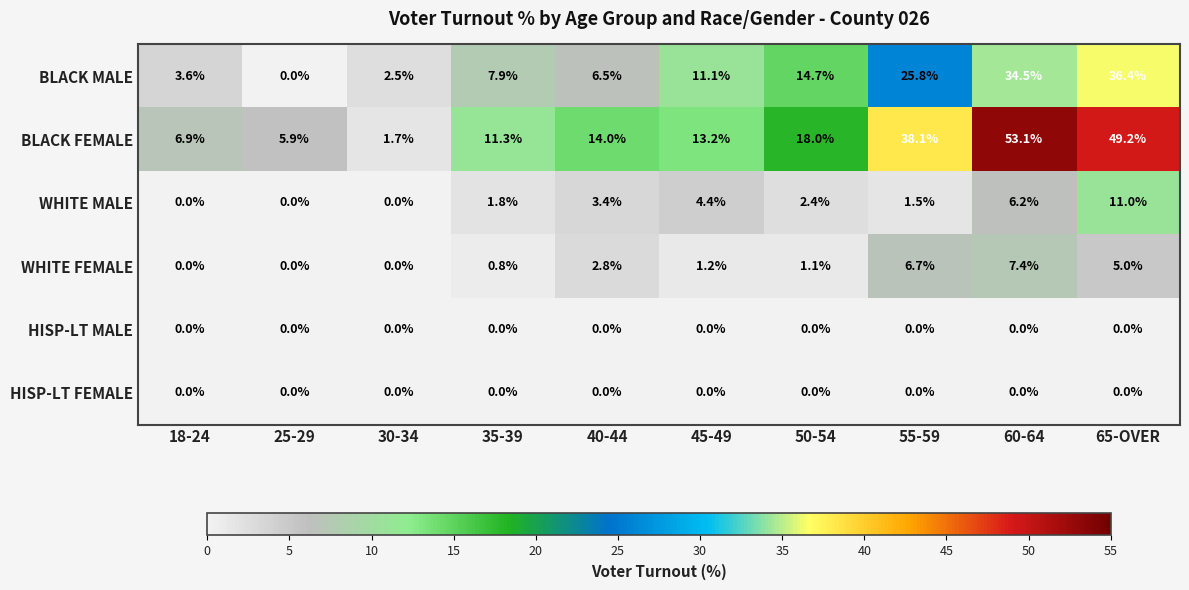

What is the difference between the highest and lowest values at 45-49?

13.2